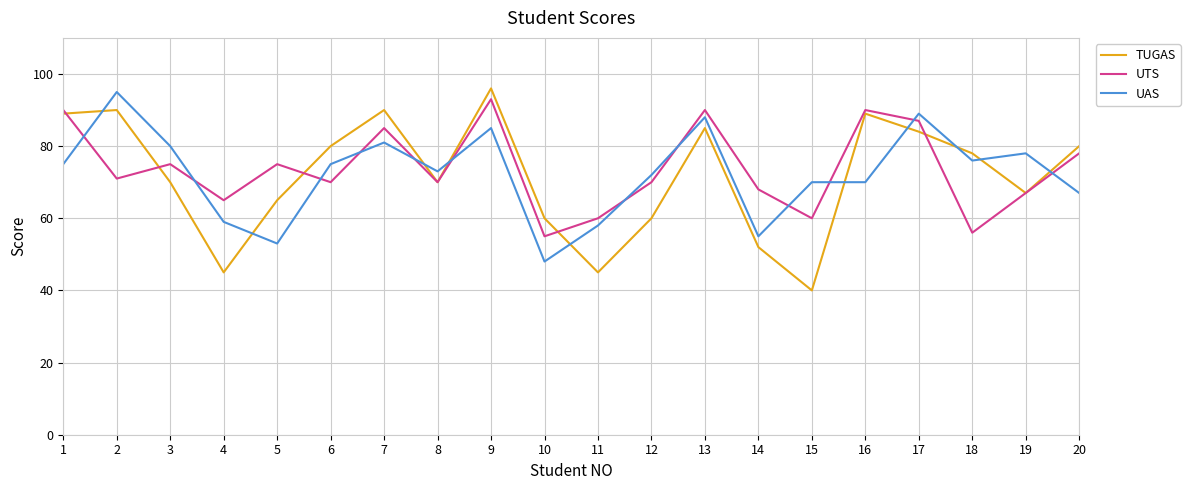

What value does the UAS series have at 3?

80